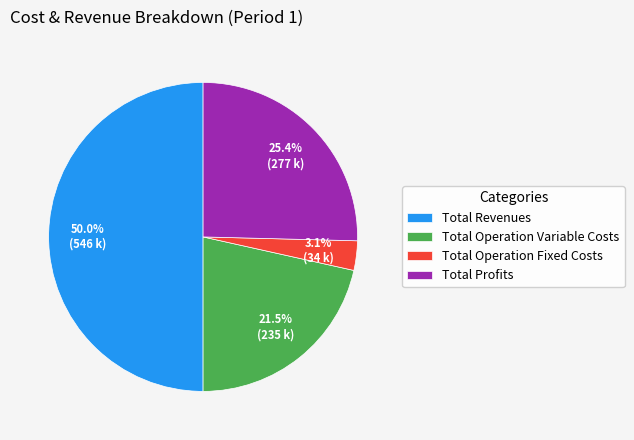

Does Total Profits represent more than half of the total?

No